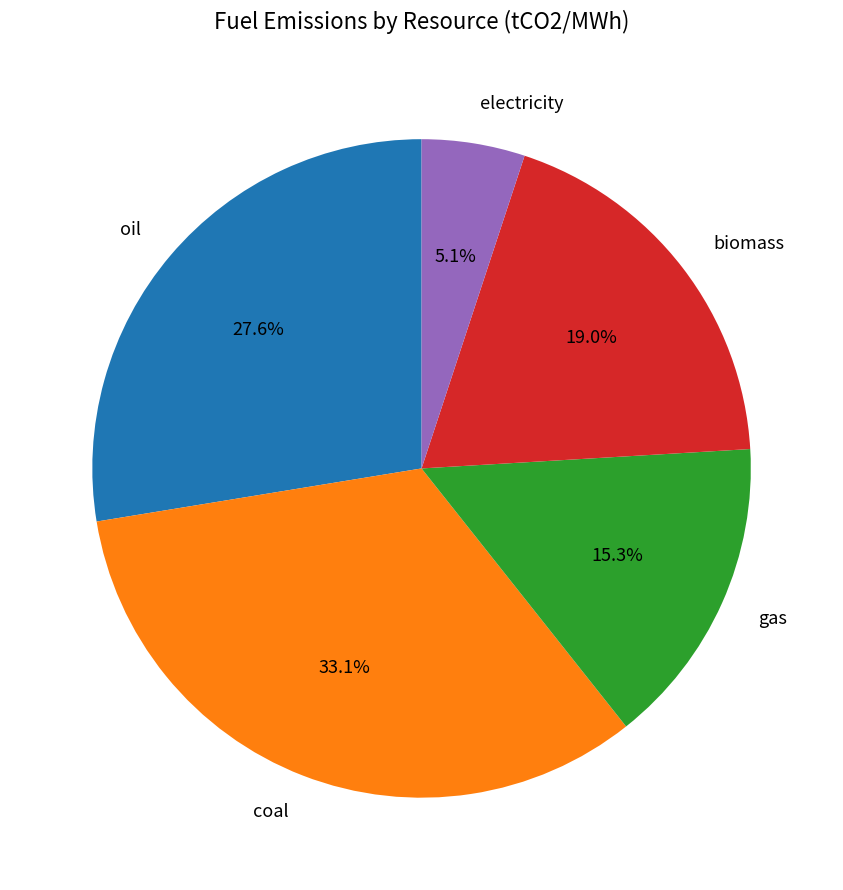

The biomass slice represents 9% of the pie. True or false?

False